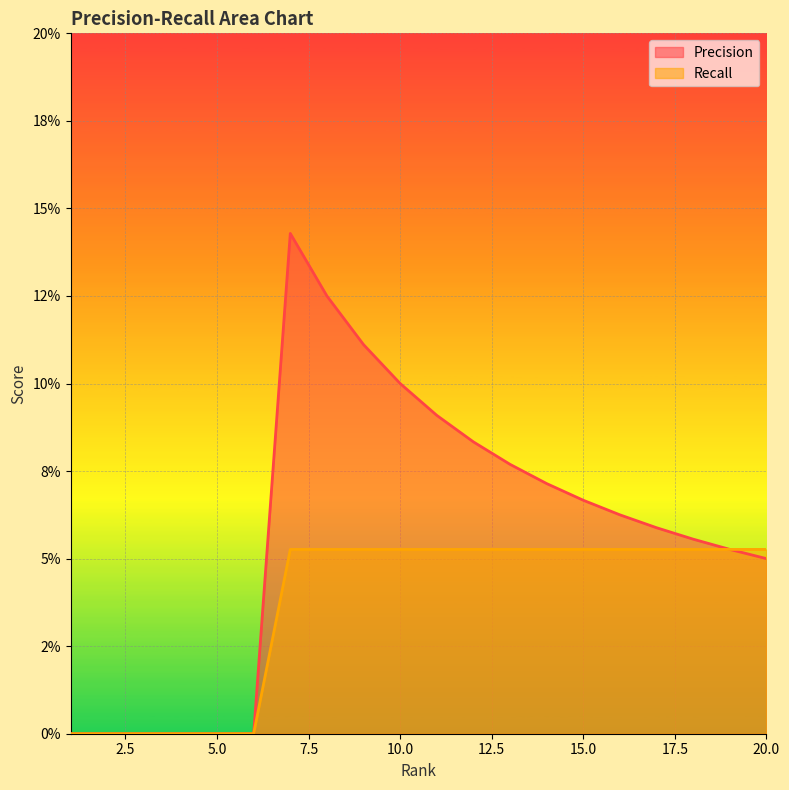

The value of Recall at 8 is 0.1. True or false?

True